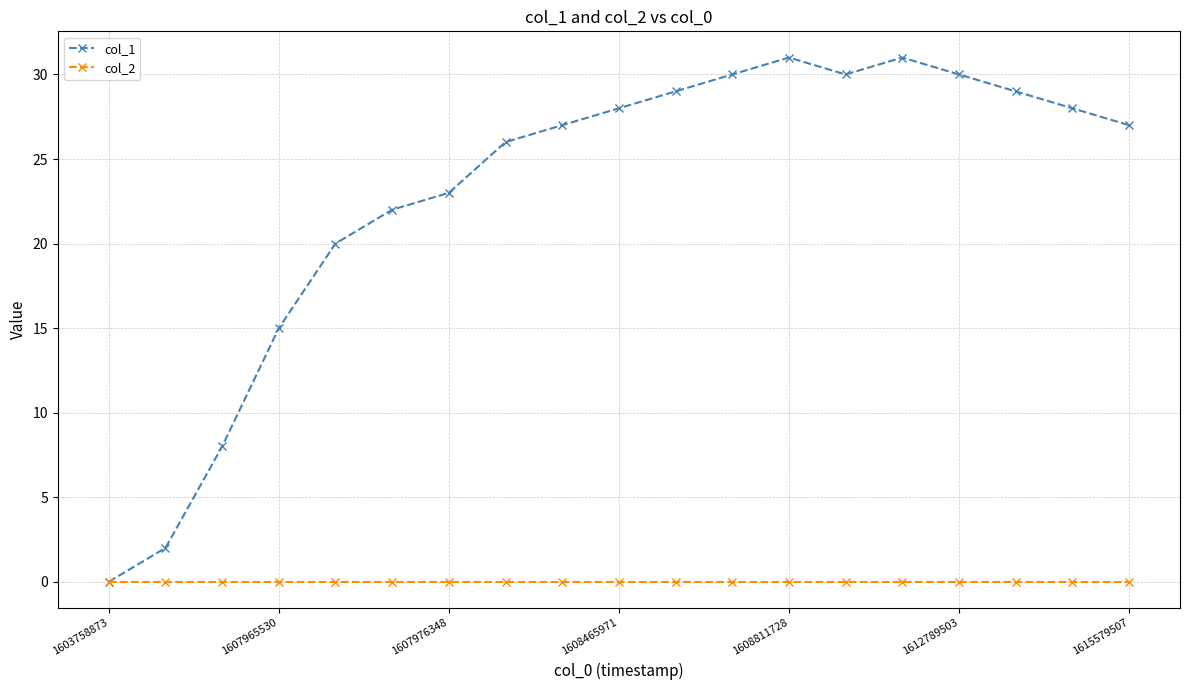

Which series has the widest spread of values?

col_1